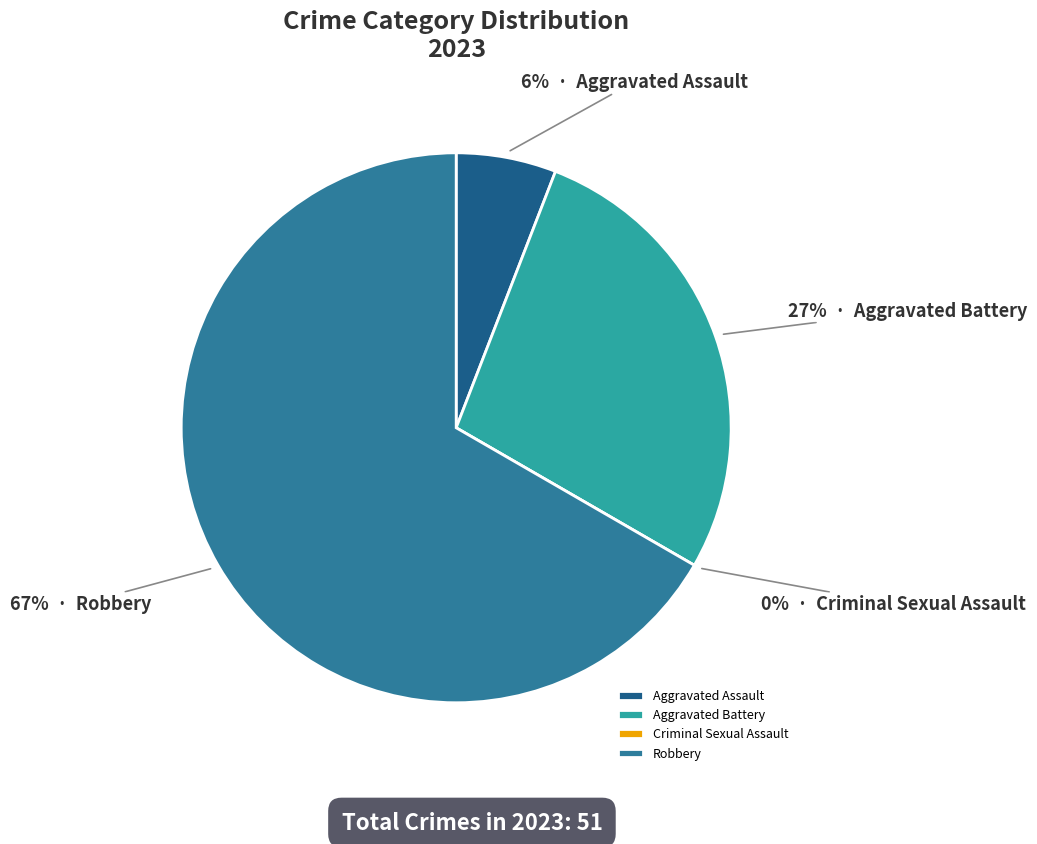

To the nearest percent, what is the difference between the largest and smallest slice percentages?

67%